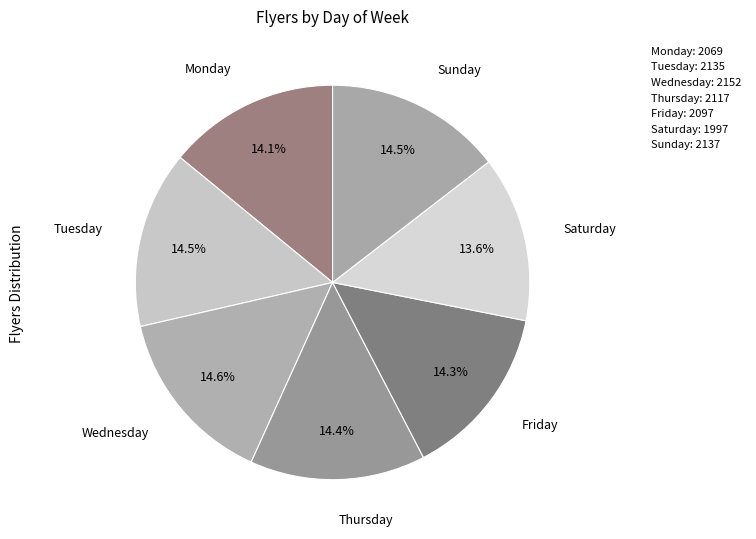

Count the number of slices in the pie.

7